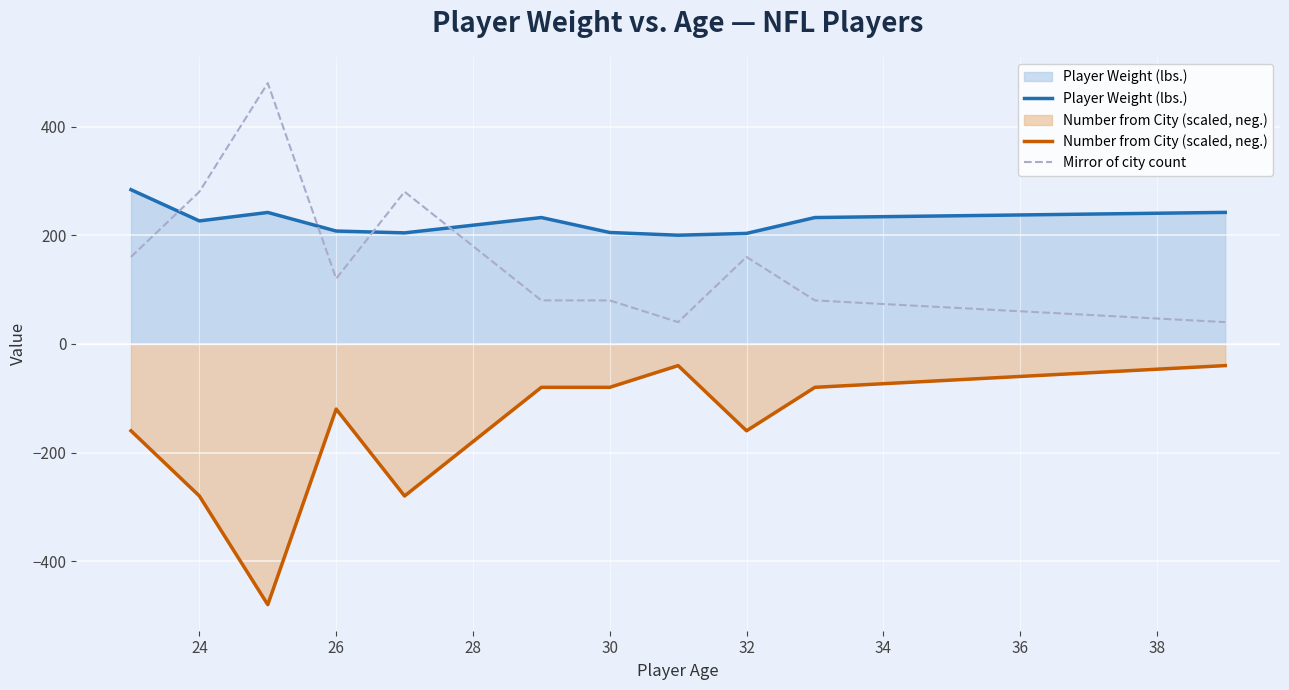

Rank the series by their maximum value, from lowest to highest.

Number from City (scaled, neg.), Player Weight (lbs.), Mirror of city count